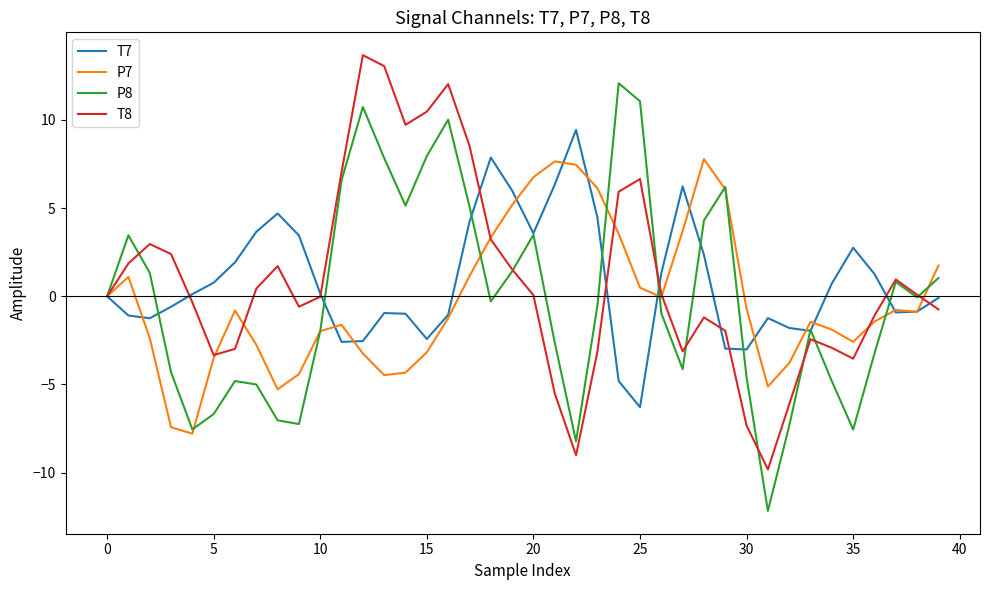

What is the smallest value displayed?

-12.2